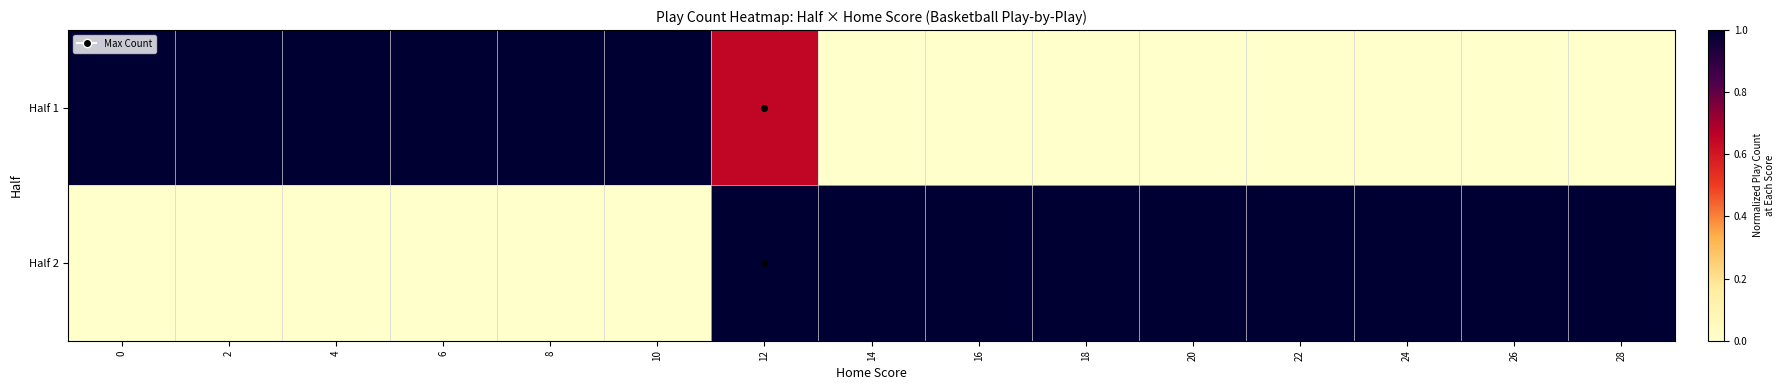

Between 0 and 28, which series saw the biggest shift?

Half 1